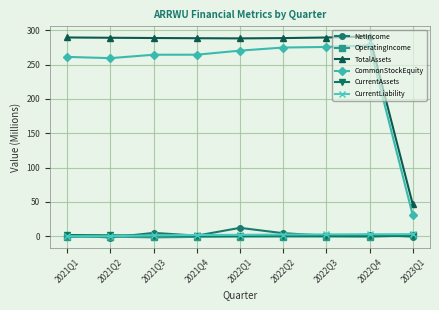

True or false: TotalAssets and CommonStockEquity cross at least once.

False